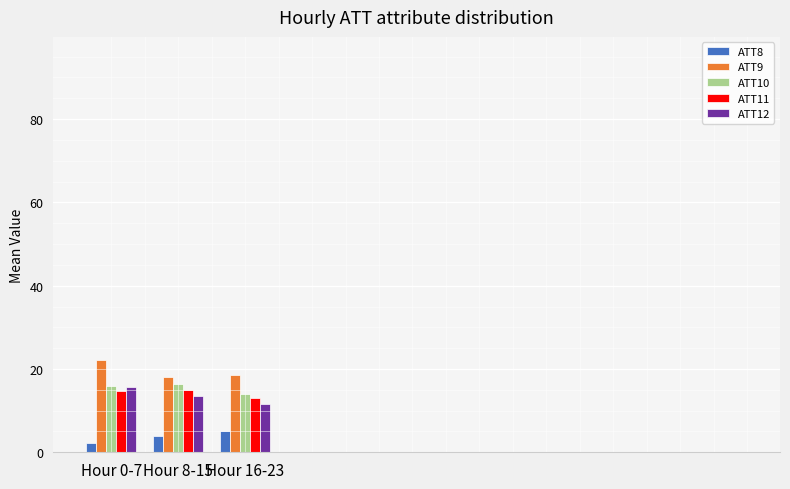

What is the smallest value displayed?

2.2